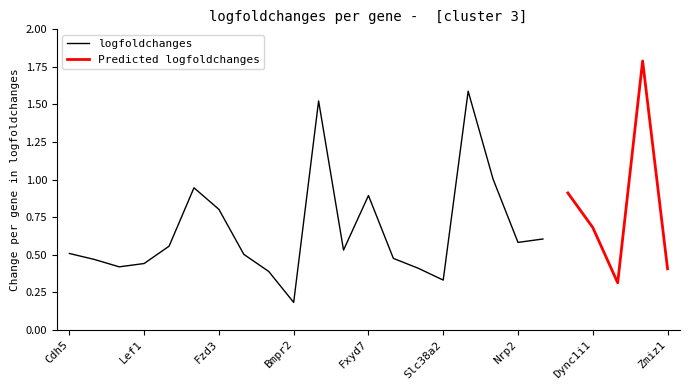

What is the change in value from Unc5b to Slc38a2?

-0.6